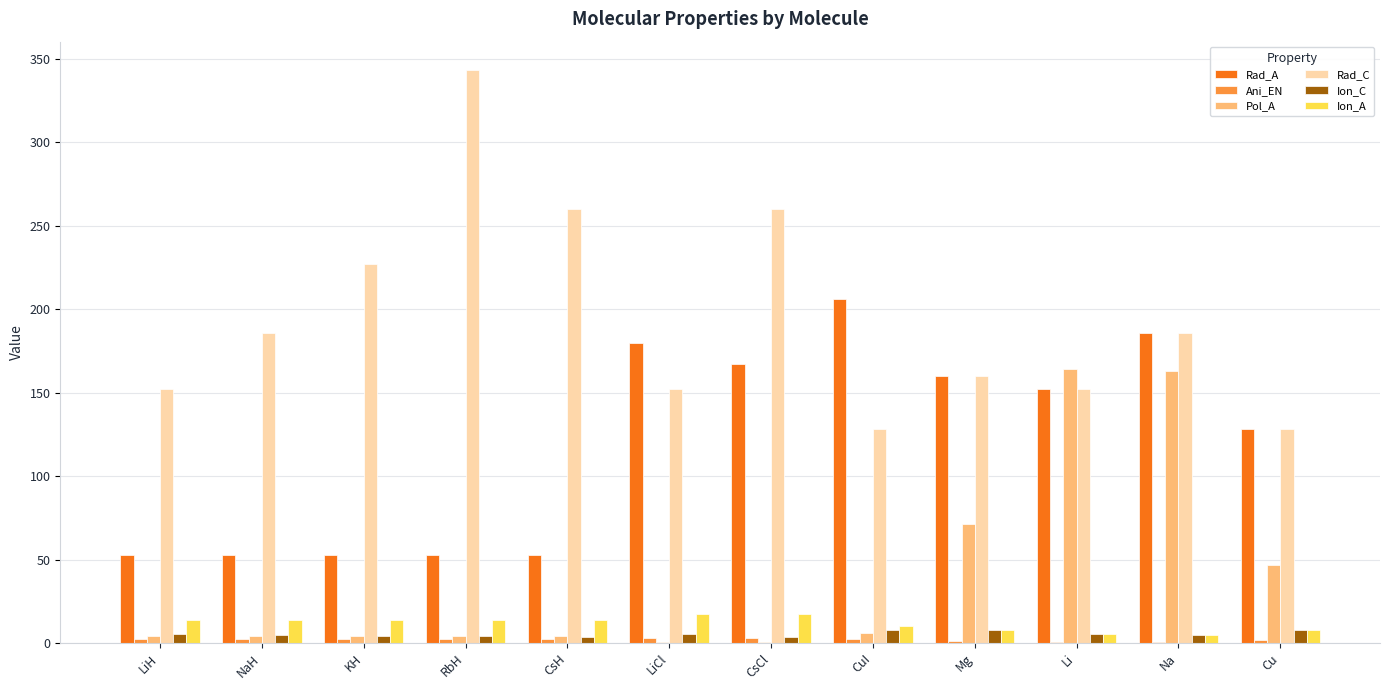

The Ion_C series shows 7.7 at CuI. True or false?

True